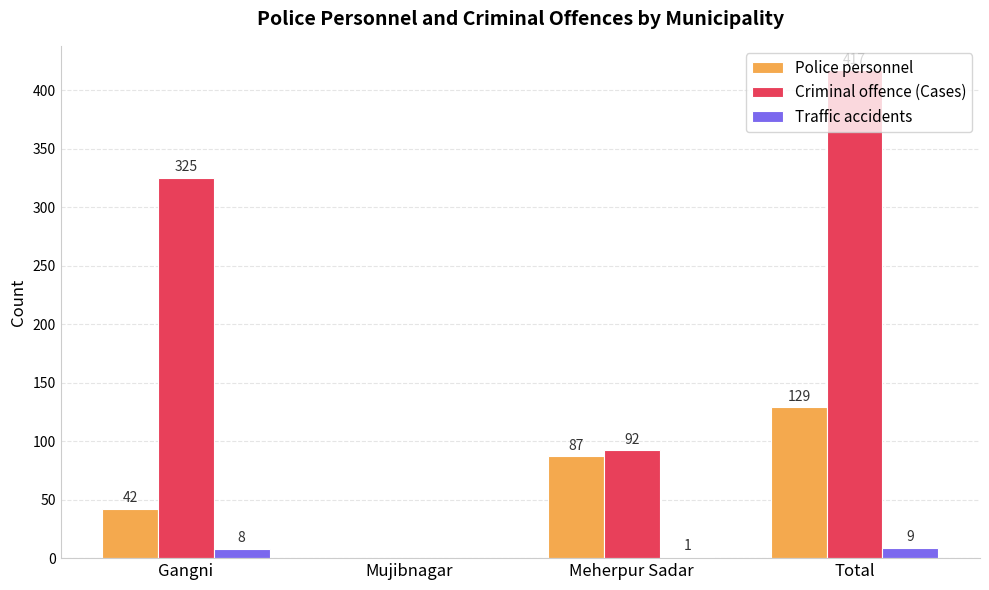

Which series has the largest range (max minus min)?

Criminal offence (Cases)